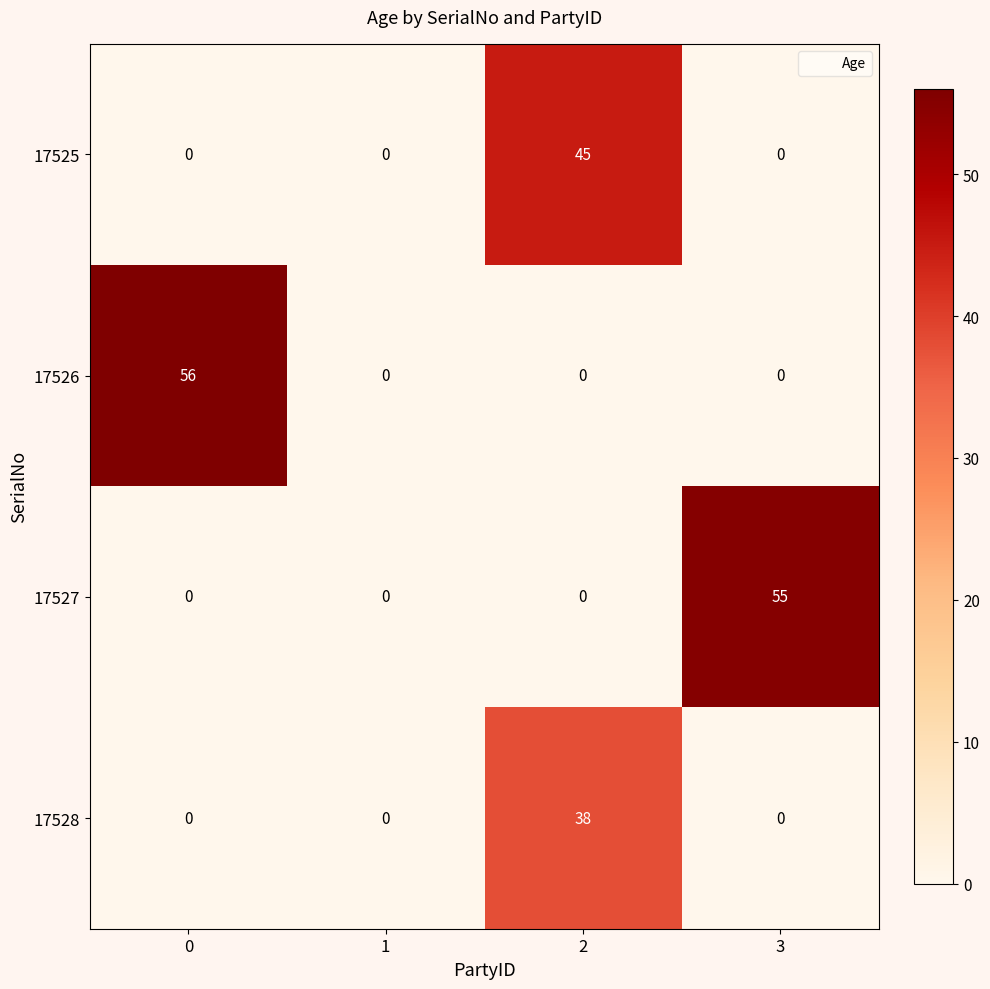

Reading left to right, what are all the values shown in this chart?

17525: 0	0	45	0
17526: 56	0	0	0
17527: 0	0	0	55
17528: 0	0	38	0